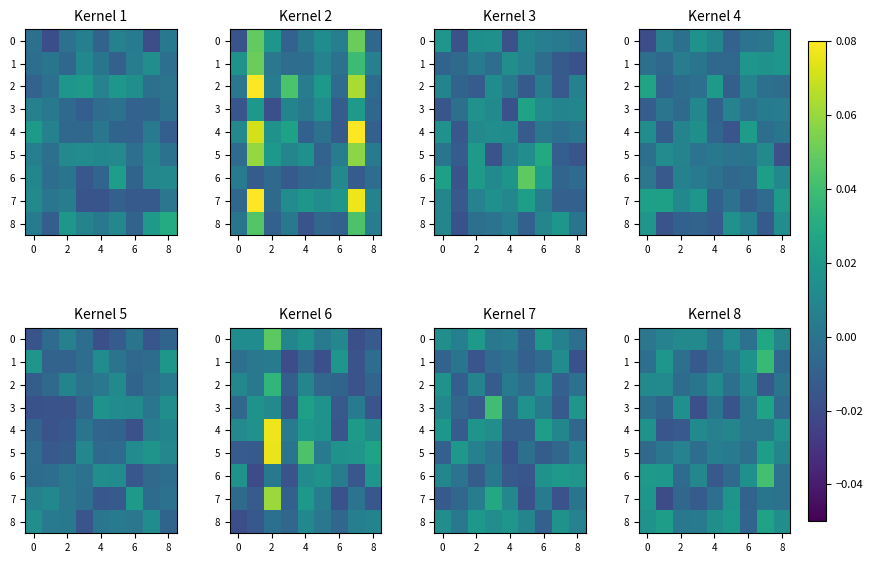

At which category is the sum across all series the highest?

7